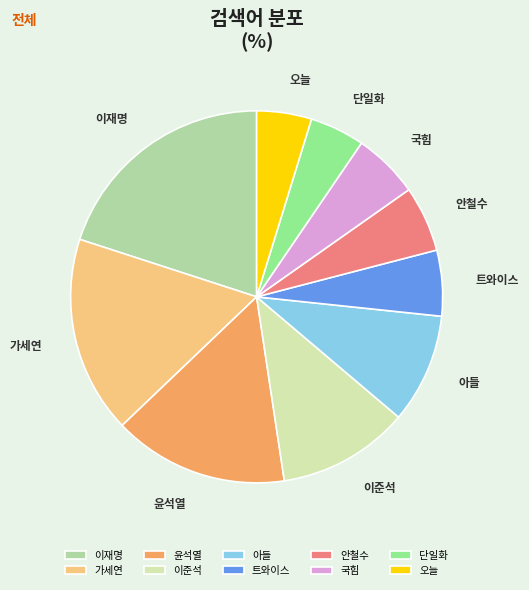

Do 윤석열 and 국힘 together represent more than half of the pie?

No